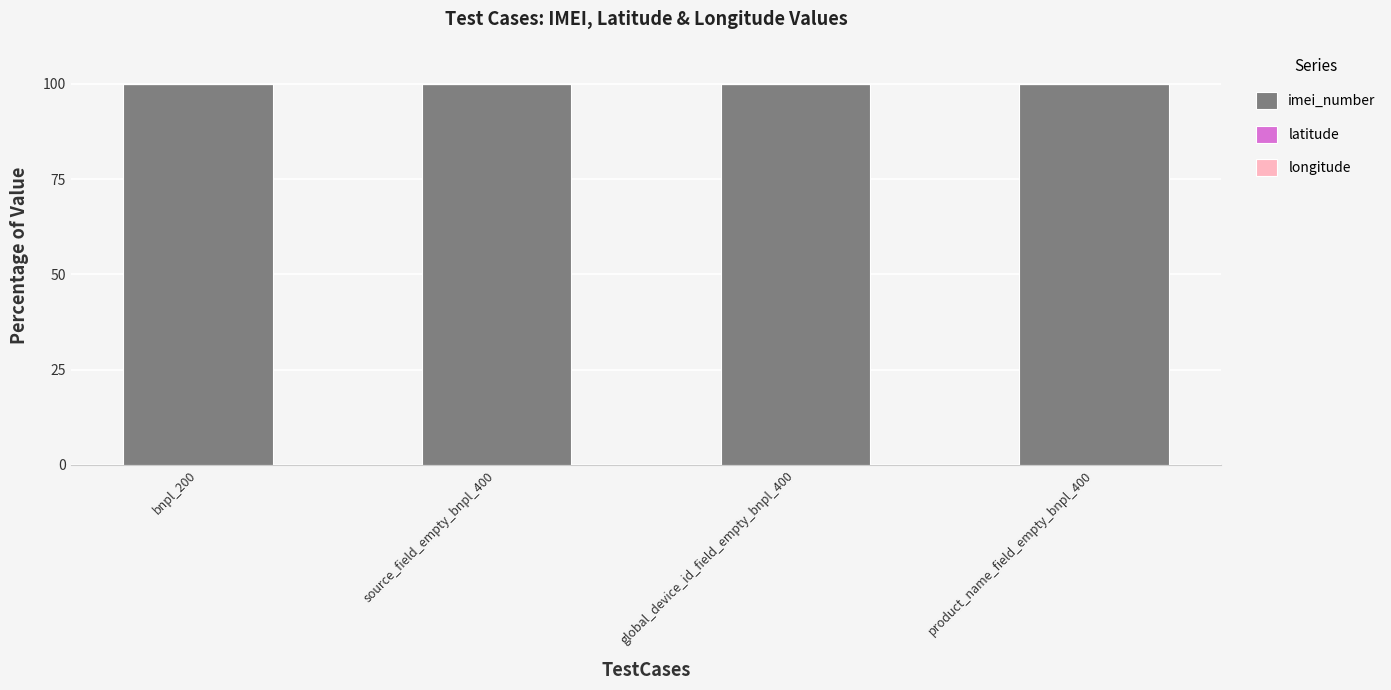

What is the sum of all imei_number values?

400.0